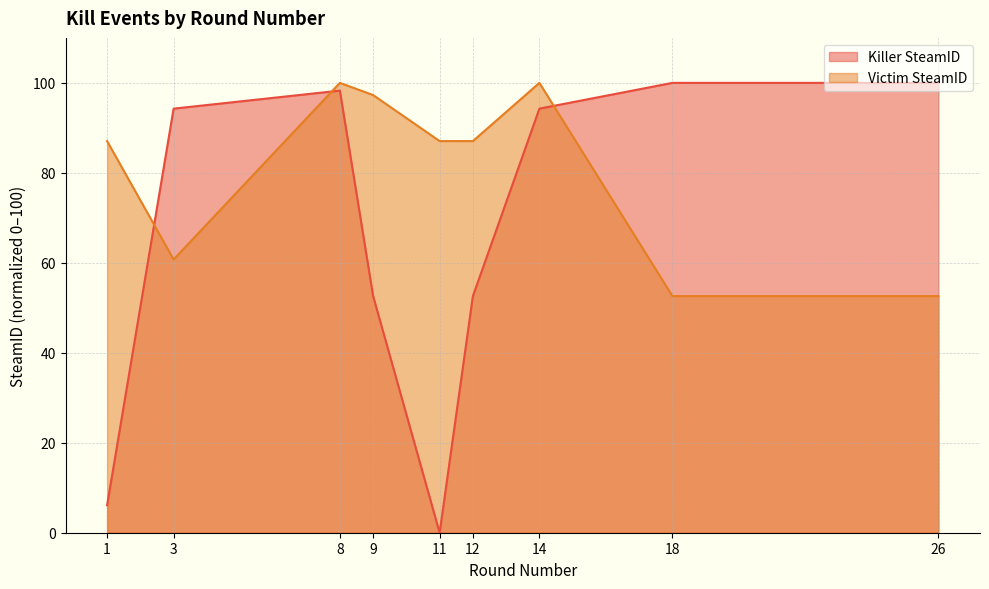

Count the number of categories in the chart.

9